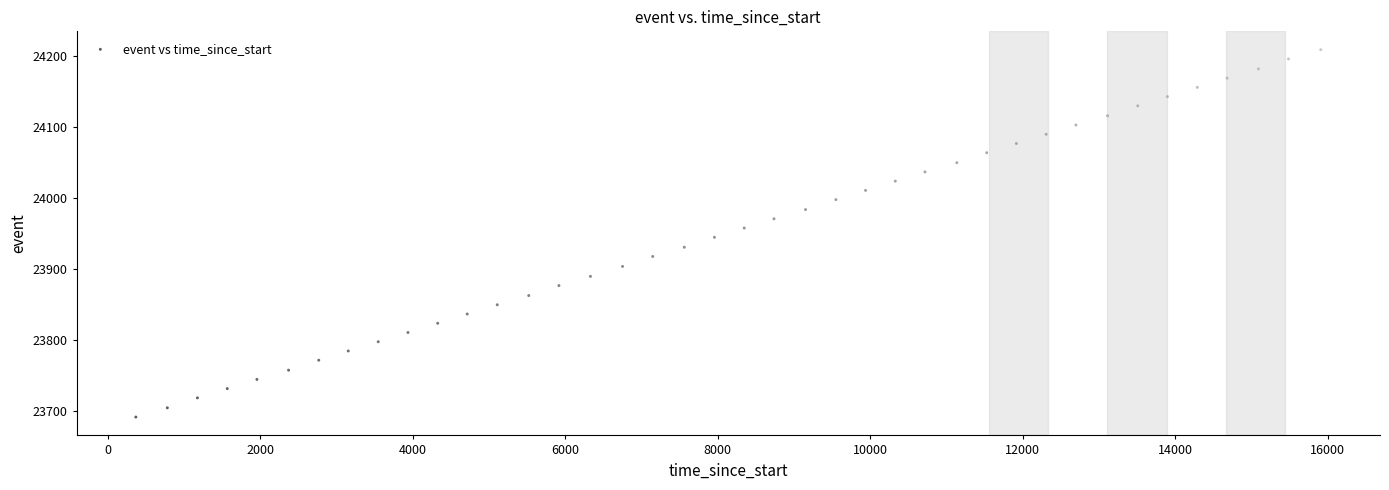

What is the range of Y values (max minus min)?

517